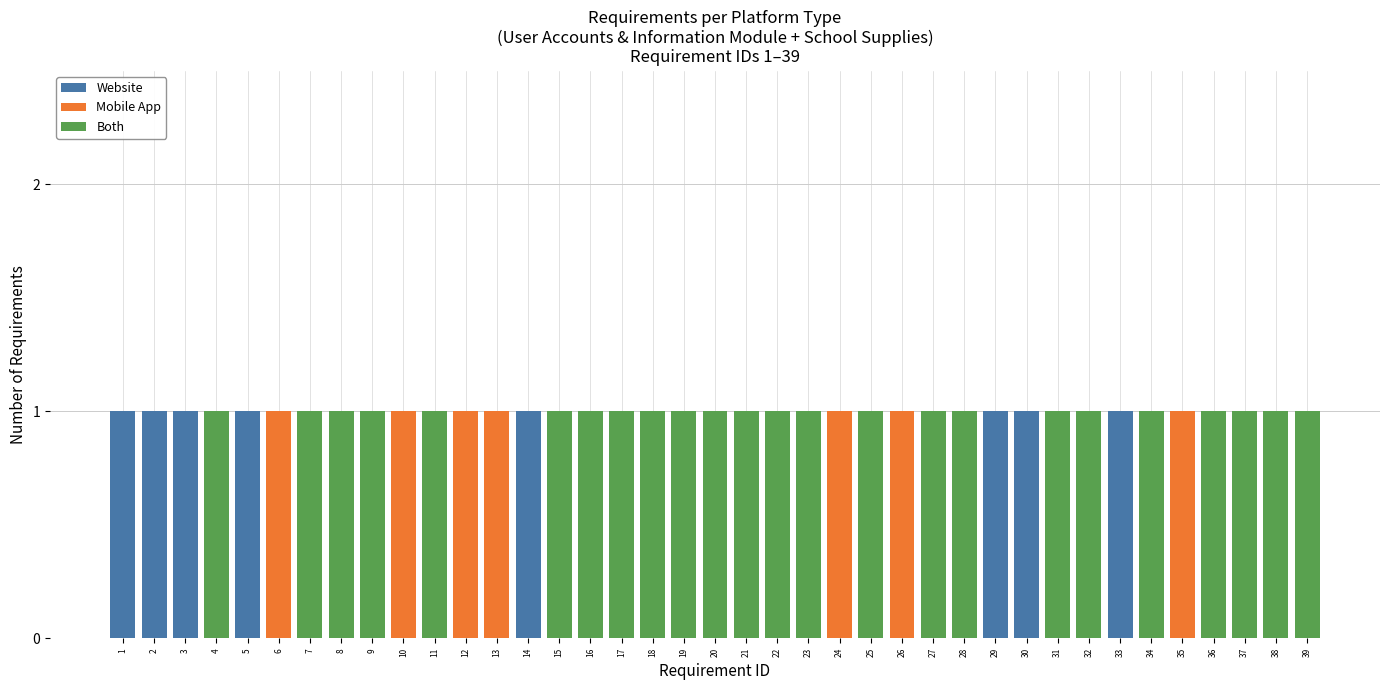

What is the total value across all series at 10?

1